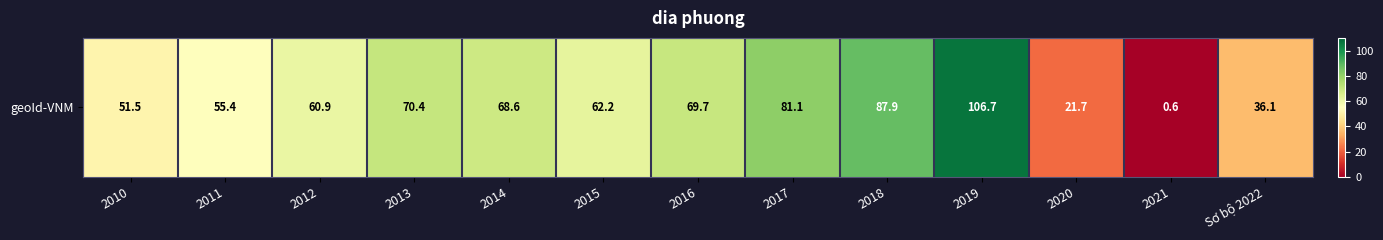

What is the sum of all values?

772.8